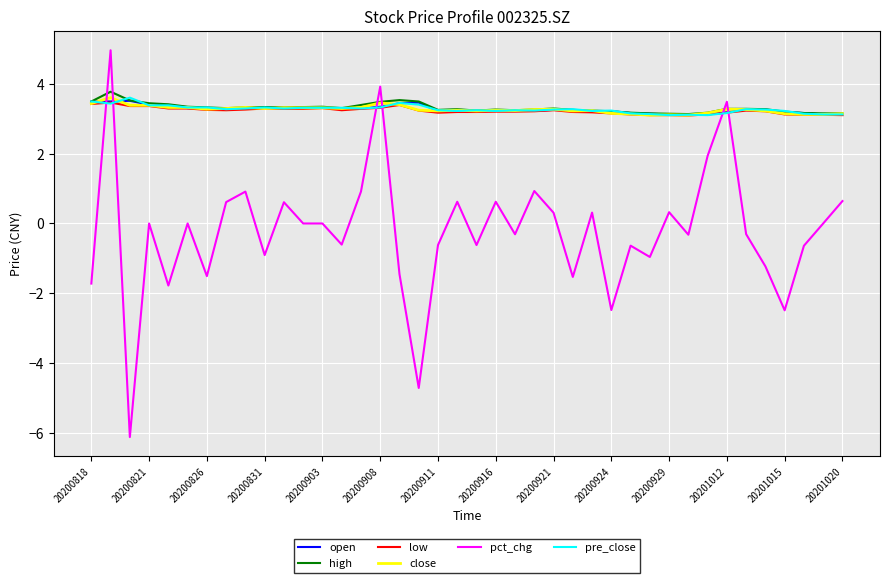

Does the chart display data point markers on the line(s)?

No